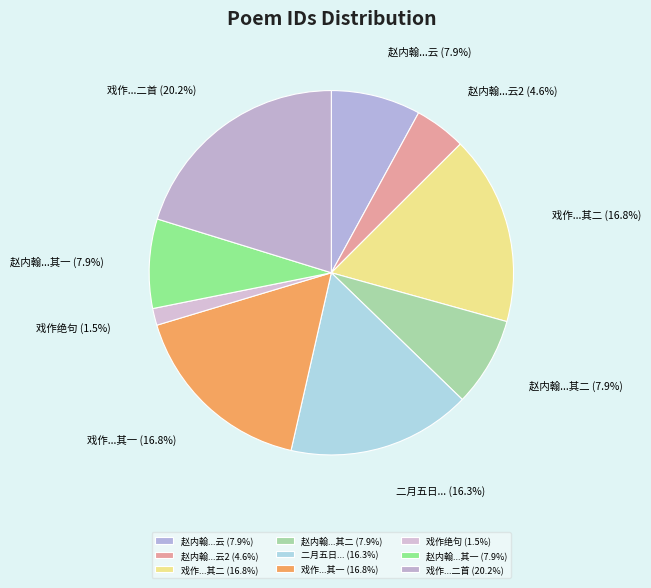

Which has a higher value, 赵内翰...云2 or 赵内翰...其一?

赵内翰...其一